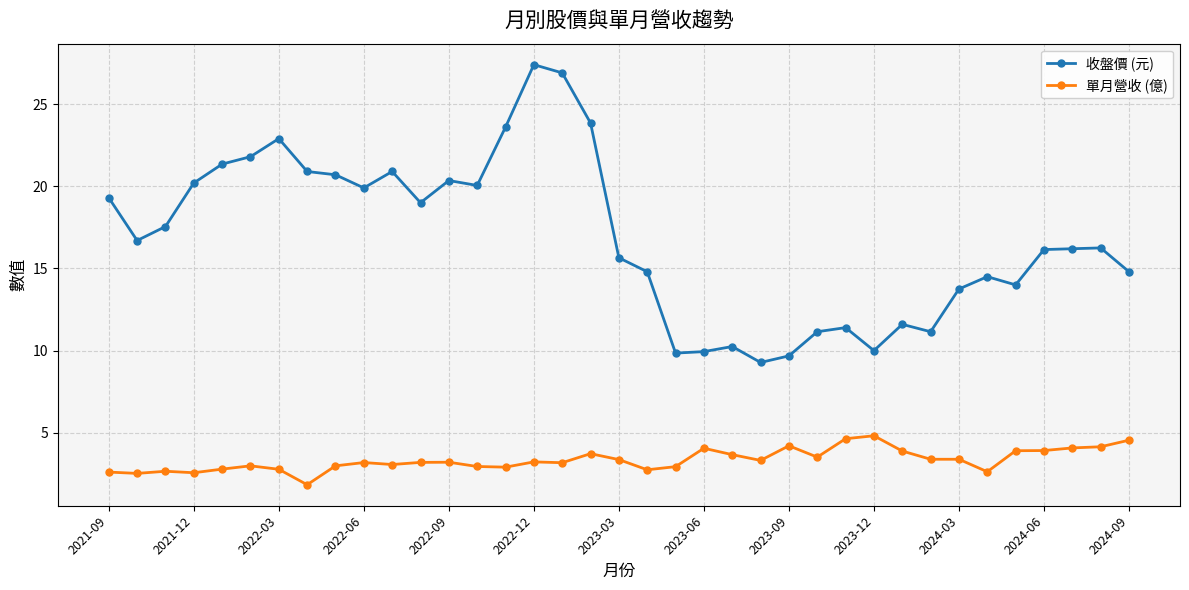

Which series has the largest total across all categories?

收盤價 (元)